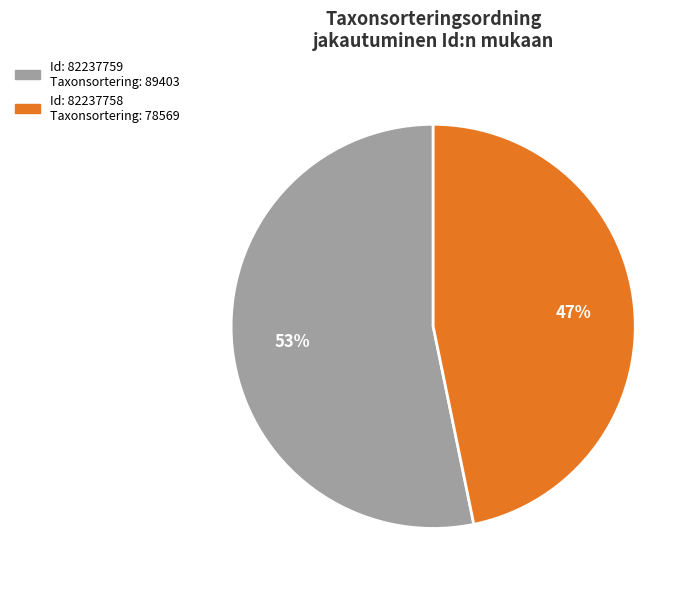

To the nearest percent, what is the average slice percentage?

50%